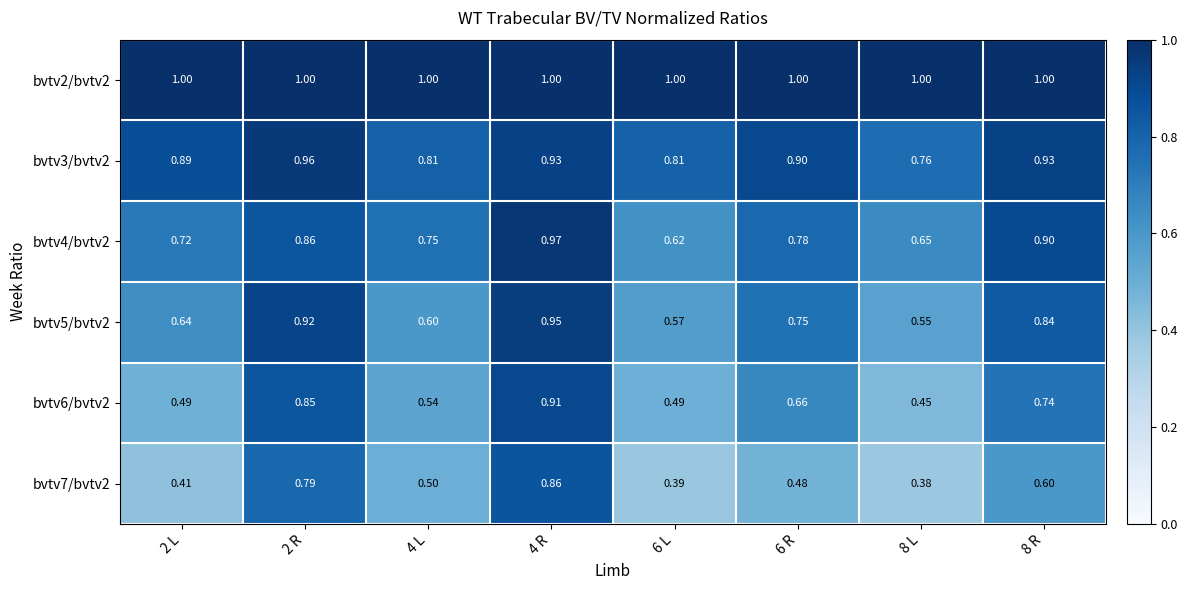

Is the value of bvtv2/bvtv2 at 2 R greater than the value of bvtv6/bvtv2 at 2 L?

Yes